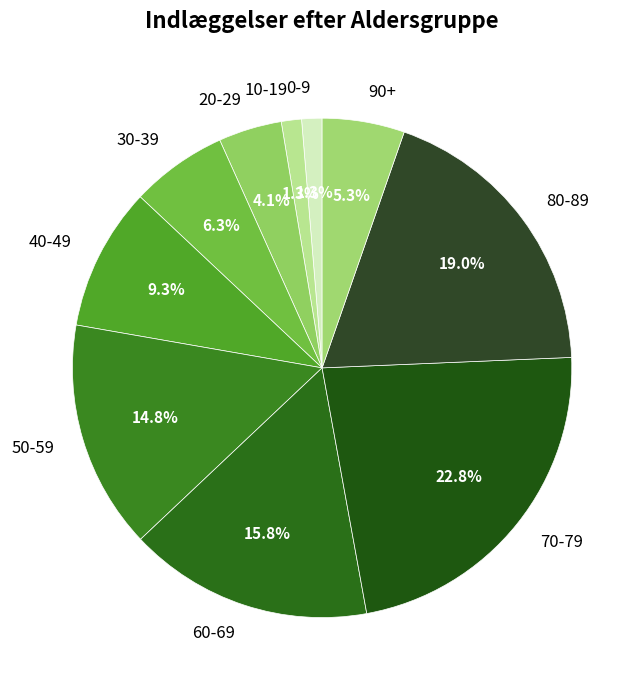

Is it true that 30-39 is 18% of the pie?

False